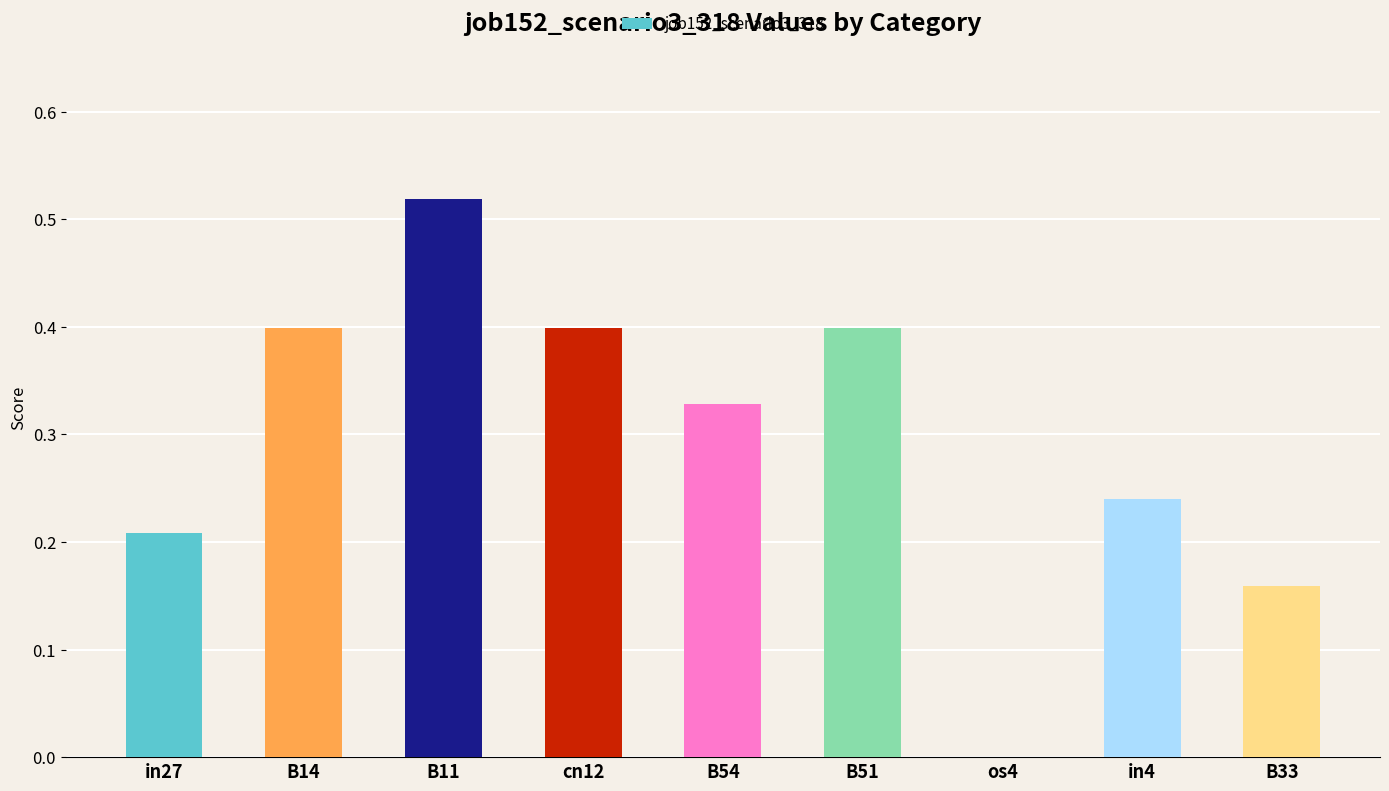

Are the bars grouped side by side (vs. stacked)?

No